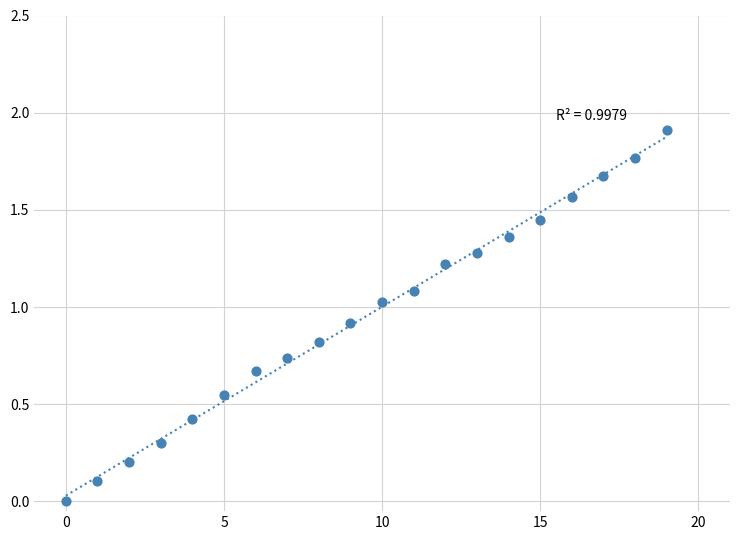

What is the range of Y values (max minus min)?

1.9